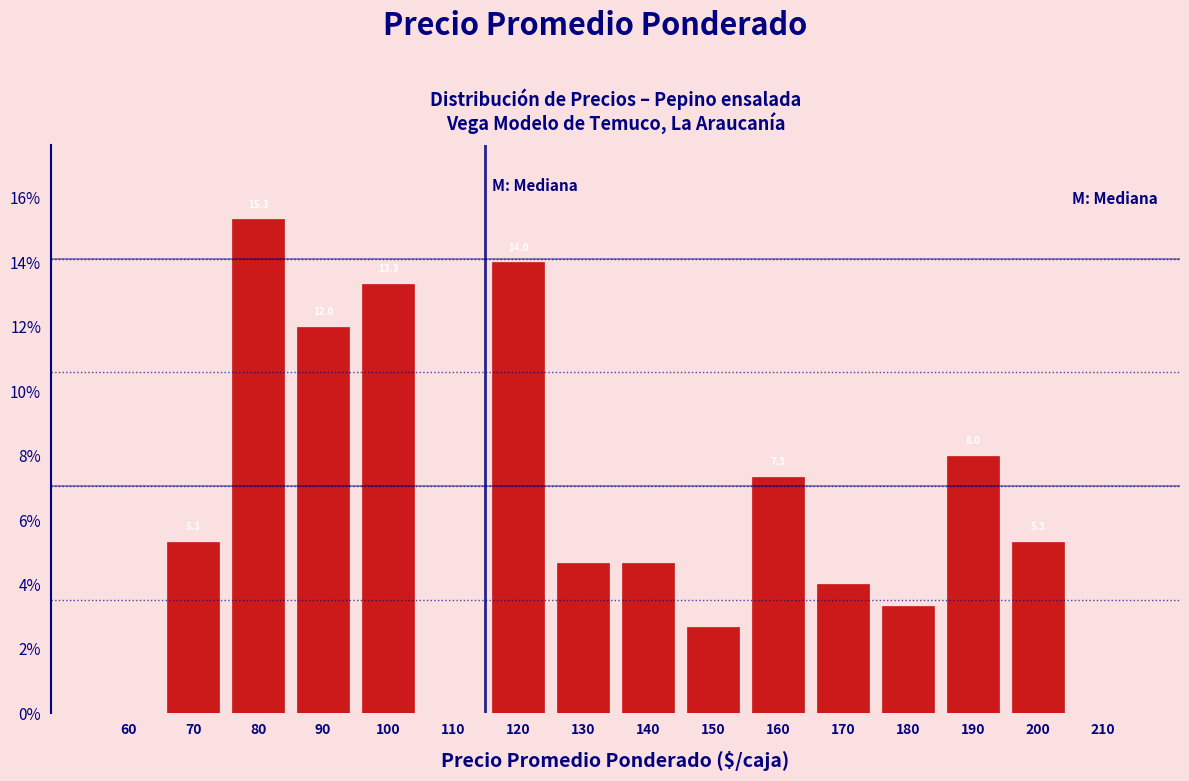

What is the change in value from 60 to 190?

+8.0